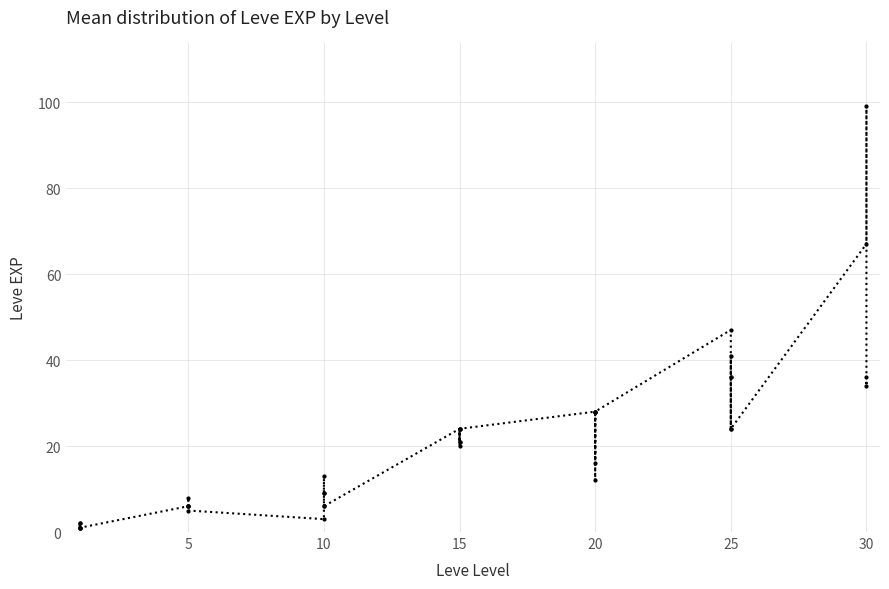

What value does the data have at 5?

6